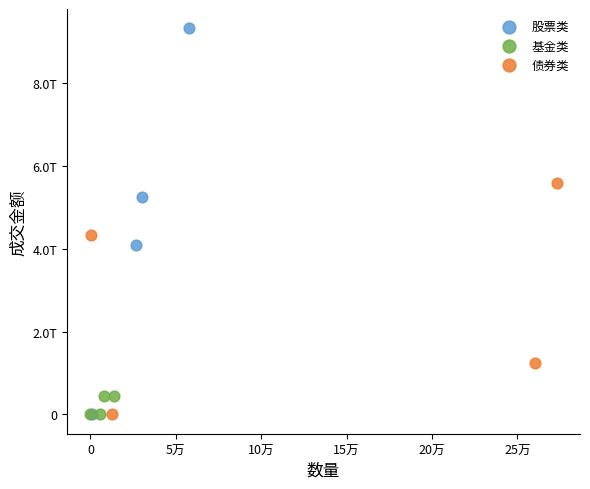

What are all the series names shown in the legend?

股票类, 基金类, 债券类